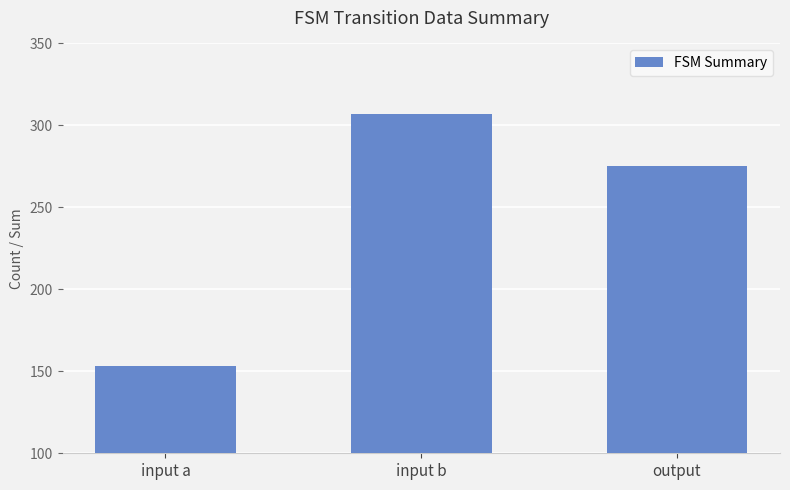

What is the change in value from input a to input b?

+154